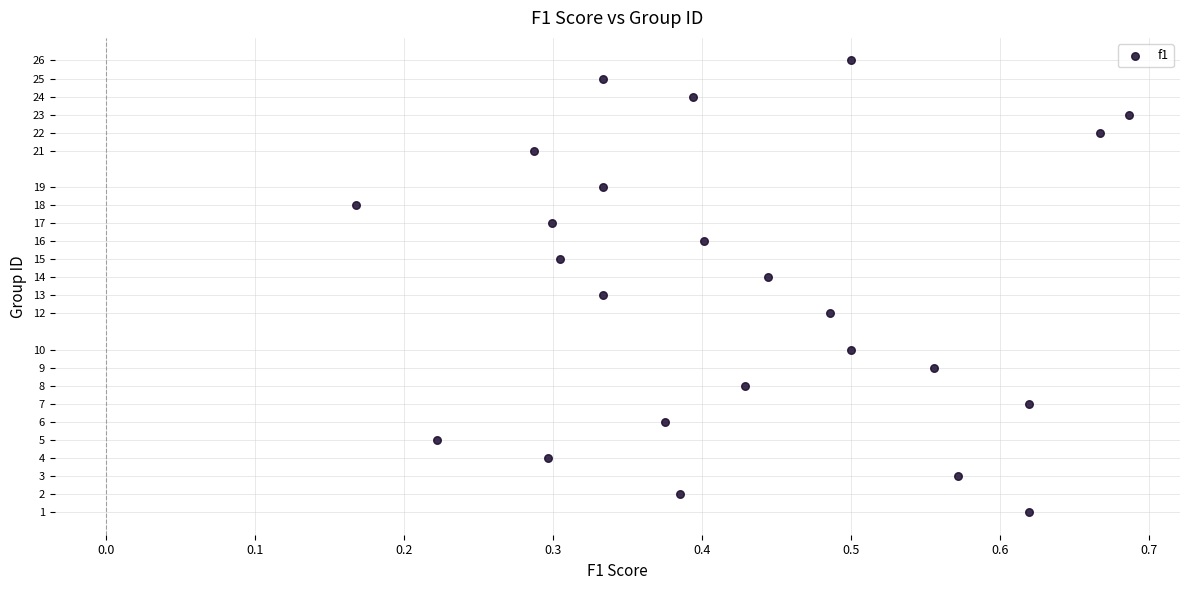

What is the range of Y values (max minus min)?

25